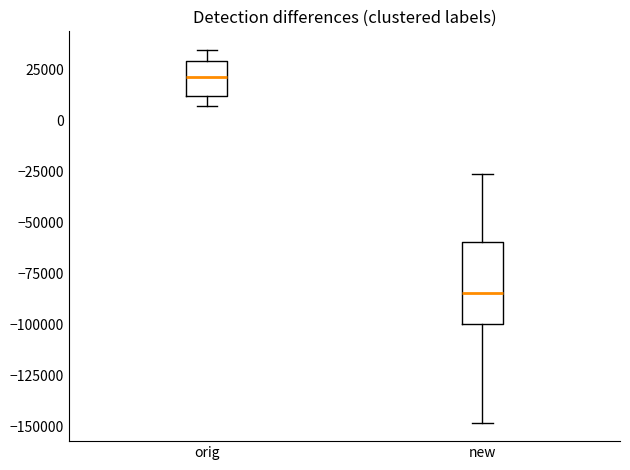

Which box is the tallest, from its lower edge to its upper edge?

new